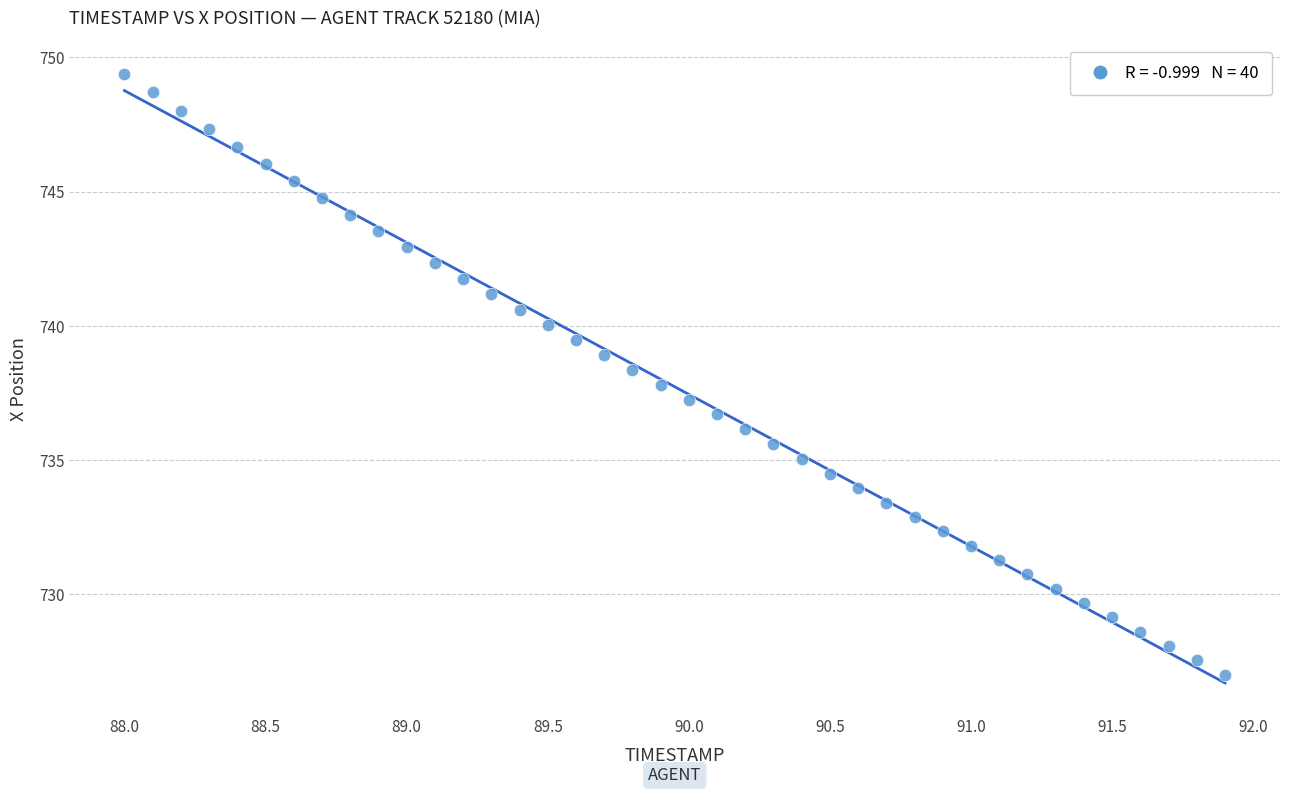

What is the range of X values (max minus min)?

3.9